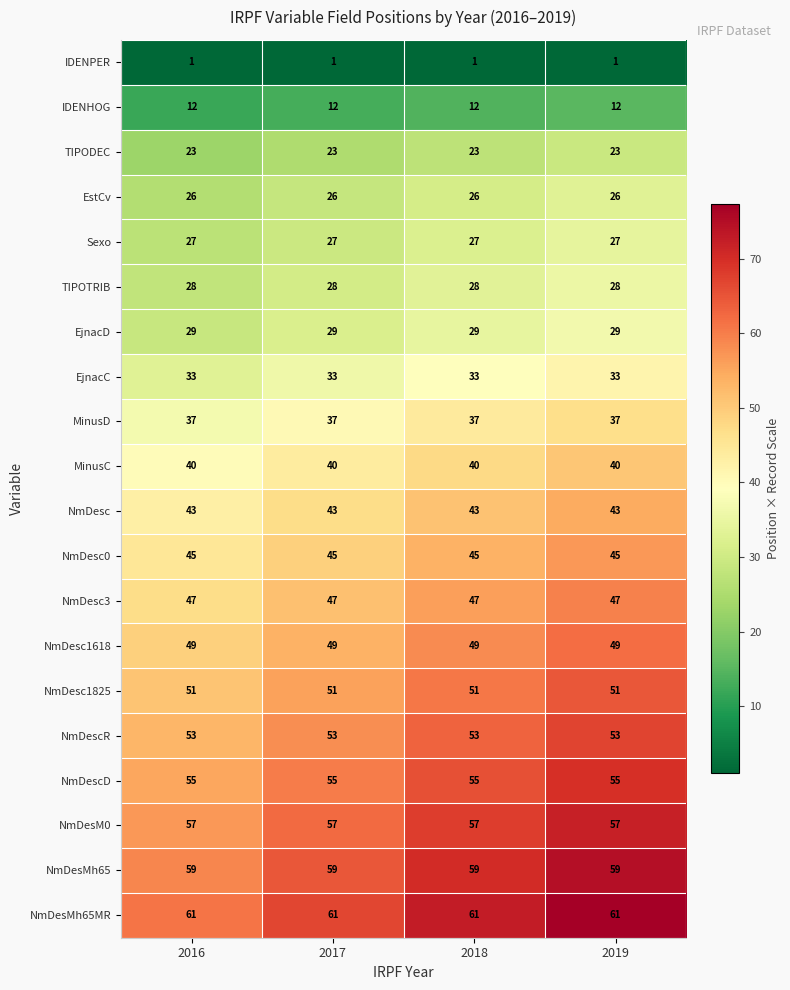

Which series has the largest total across all categories?

NmDesMh65MR